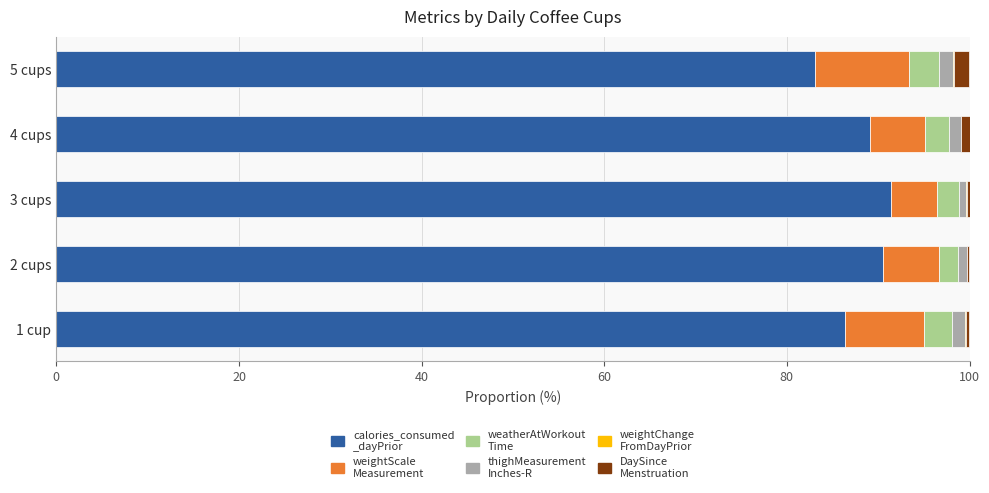

Reading right to left, transcribe all the data shown in this chart.

calories_consumed_dayPrior: 83.0	89.1	91.4	90.5	86.3
weightScaleMeasurement: 10.4	6.0	5.0	6.1	8.7
weatherAtWorkoutTime: 3.3	2.6	2.4	2.2	3.1
thighMeasurementInches-R: 1.5	1.3	0.8	0.9	1.4
weightChangeFromDayPrior: 0.2	0.1	0.1	0.0	0.0
DaySinceMenstruationStarted: 1.7	0.9	0.3	0.3	0.4